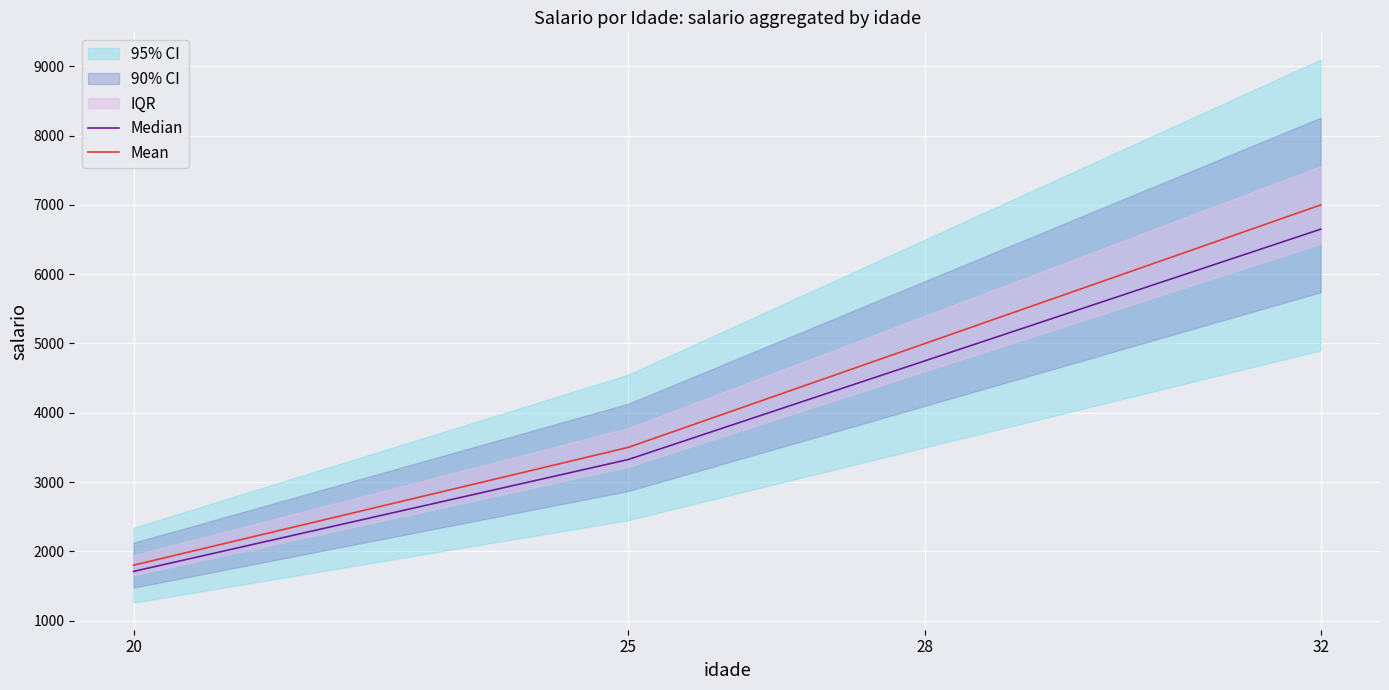

Is it true that Mean equals 5000 at 28?

True